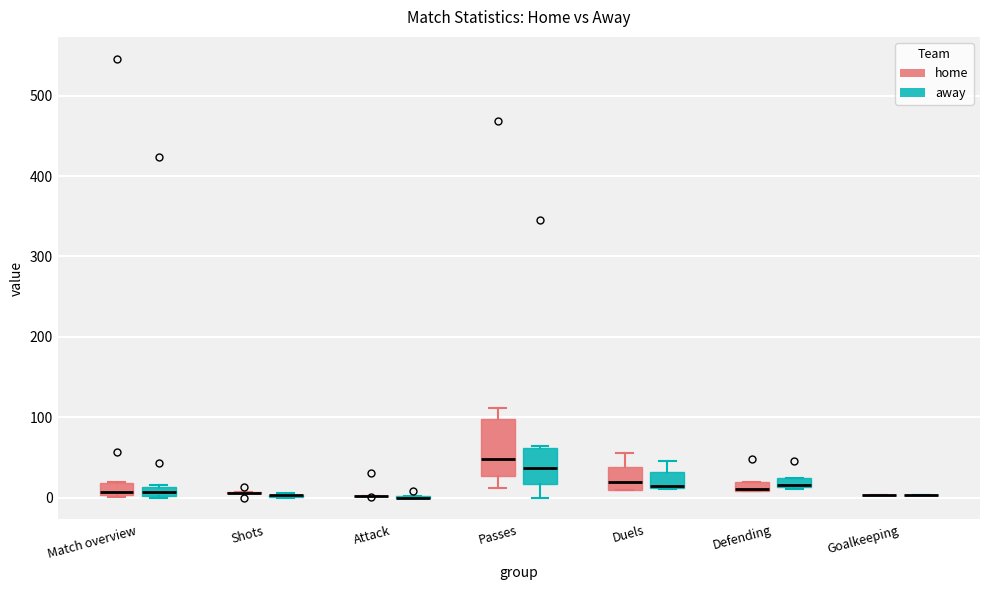

Which box is the tallest, from its lower edge to its upper edge?

Passes (home)